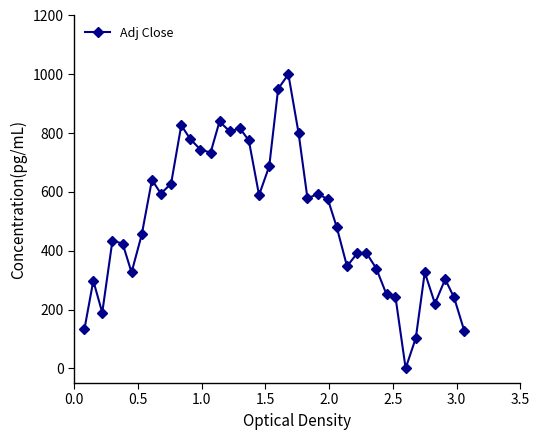

What is the value of the 8th point from the left?

640.9